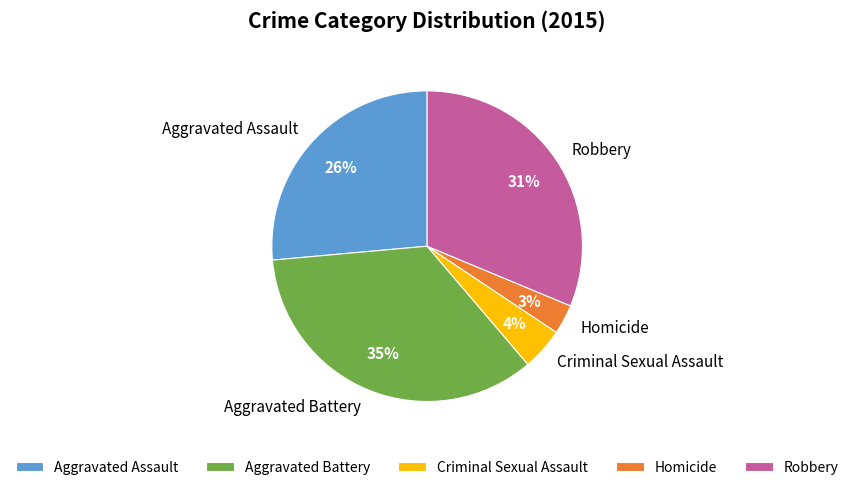

Which slice is the smallest?

Homicide